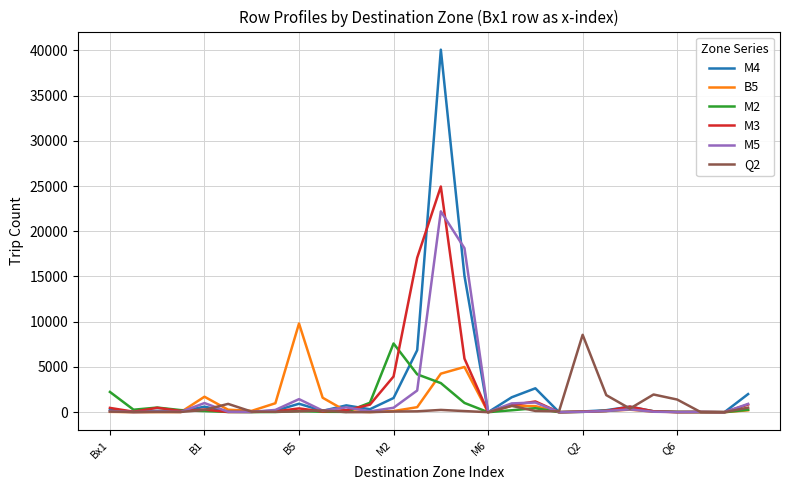

Which series has the widest spread of values?

M4